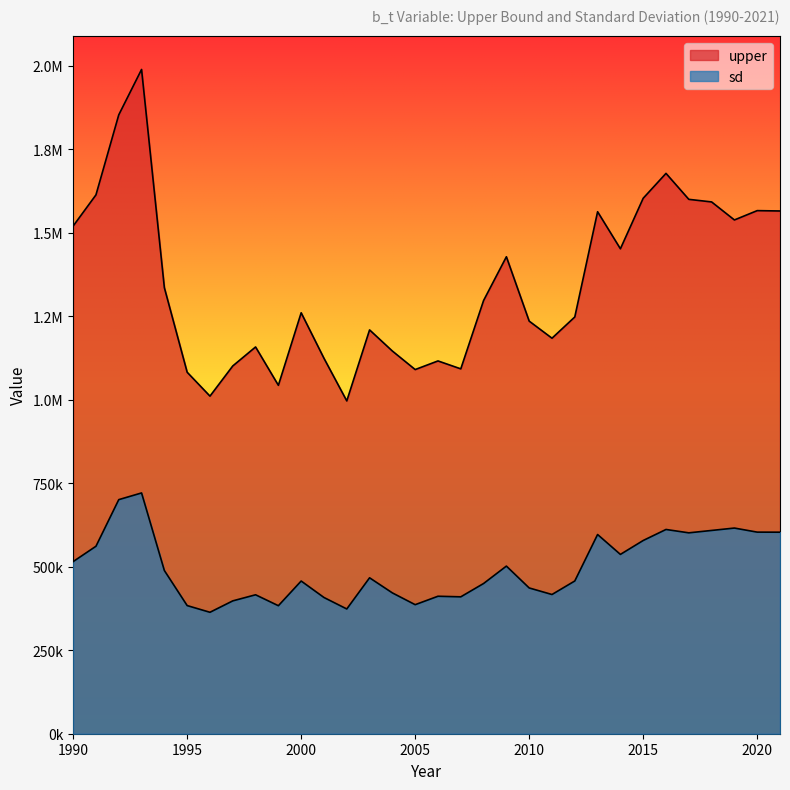

True or false: upper and sd cross at least once.

False